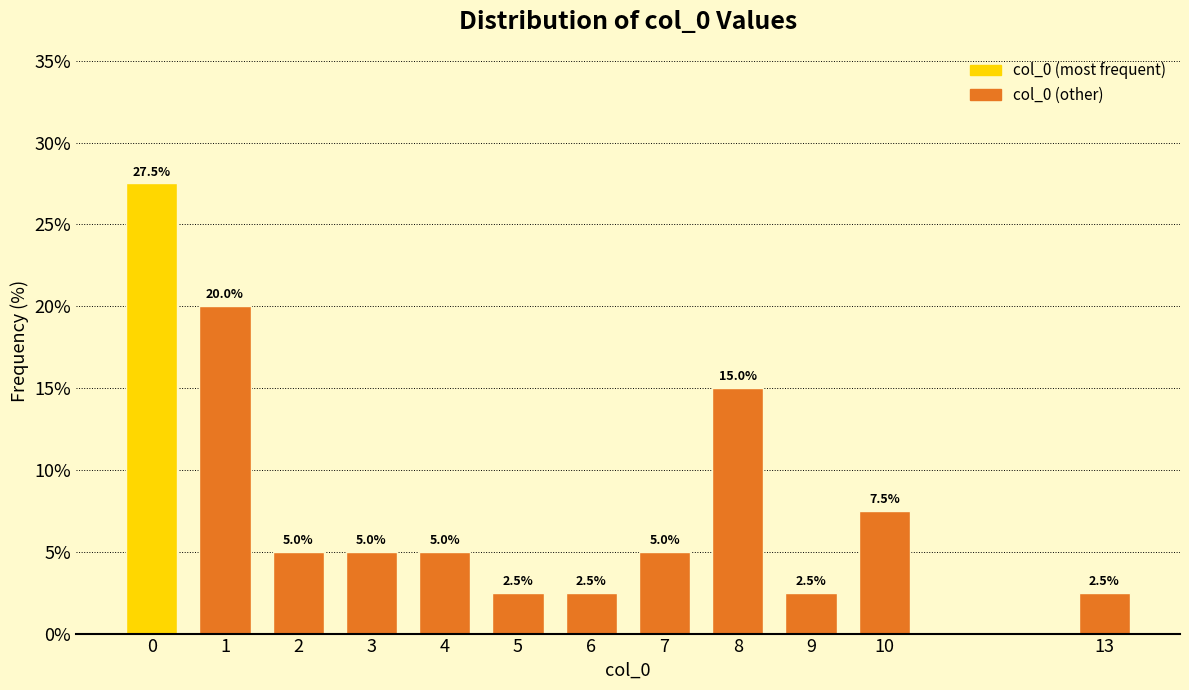

Reading left to right, what are all the values shown in this chart?

0=27.5	1=20.0	2=5.0	3=5.0	4=5.0	5=2.5	6=2.5	7=5.0	8=15.0	9=2.5	10=7.5	13=2.5